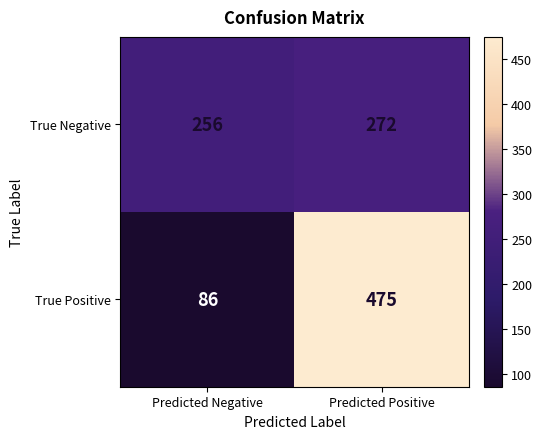

Reading right to left, extract all data points from this chart.

True Negative: 272	256
True Positive: 475	86